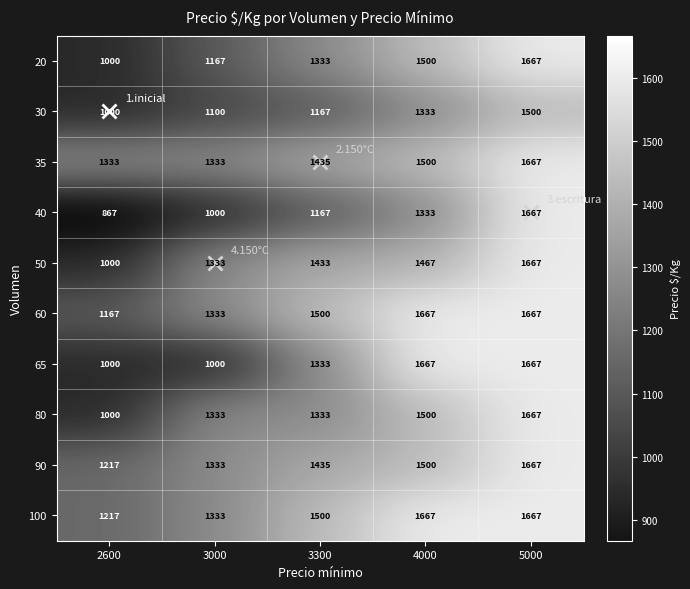

What is the difference between the 65 values at 3000 and 5000?

667